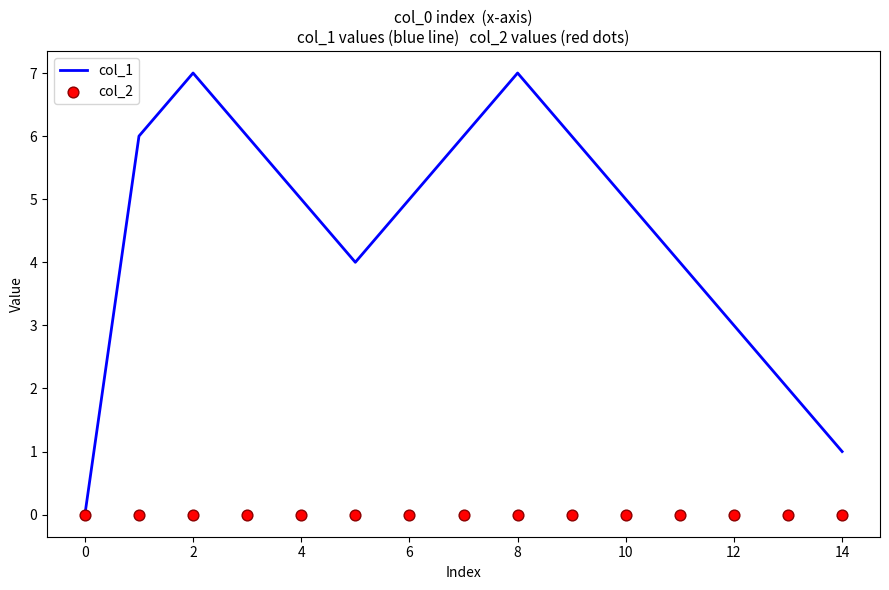

What are all the series names shown in the legend?

col_1, col_2